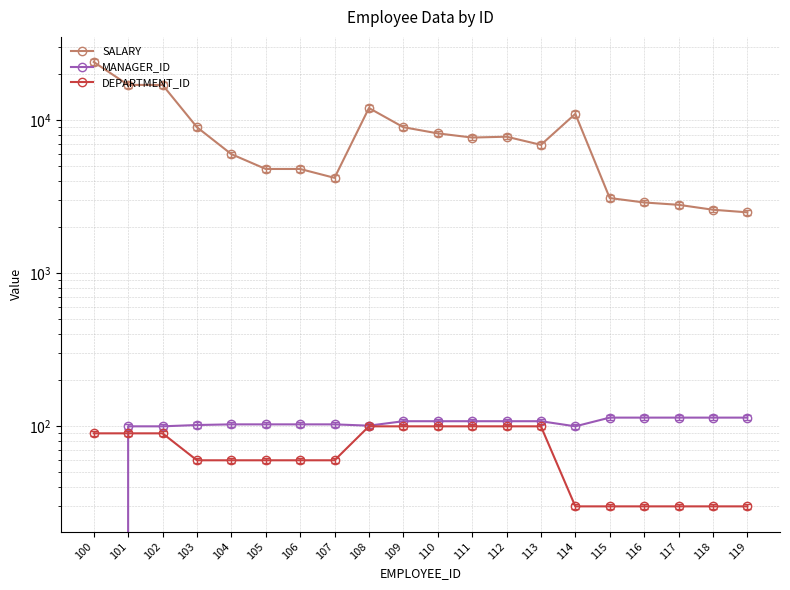

Is it true that DEPARTMENT_ID equals 30 at 114?

True